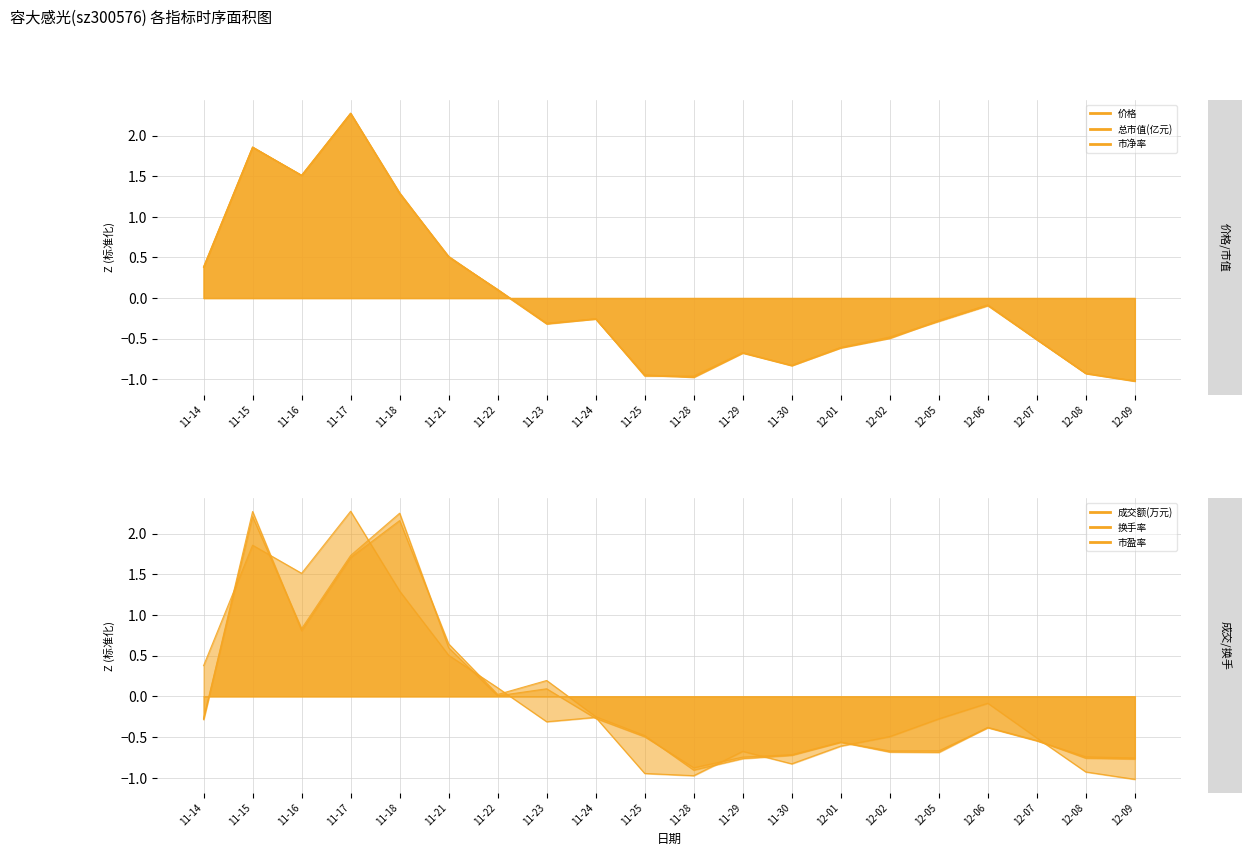

List the series in order of their peak value, lowest first.

成交额(万元), 换手率, 总市值(亿元), 价格, 市盈率, 市净率